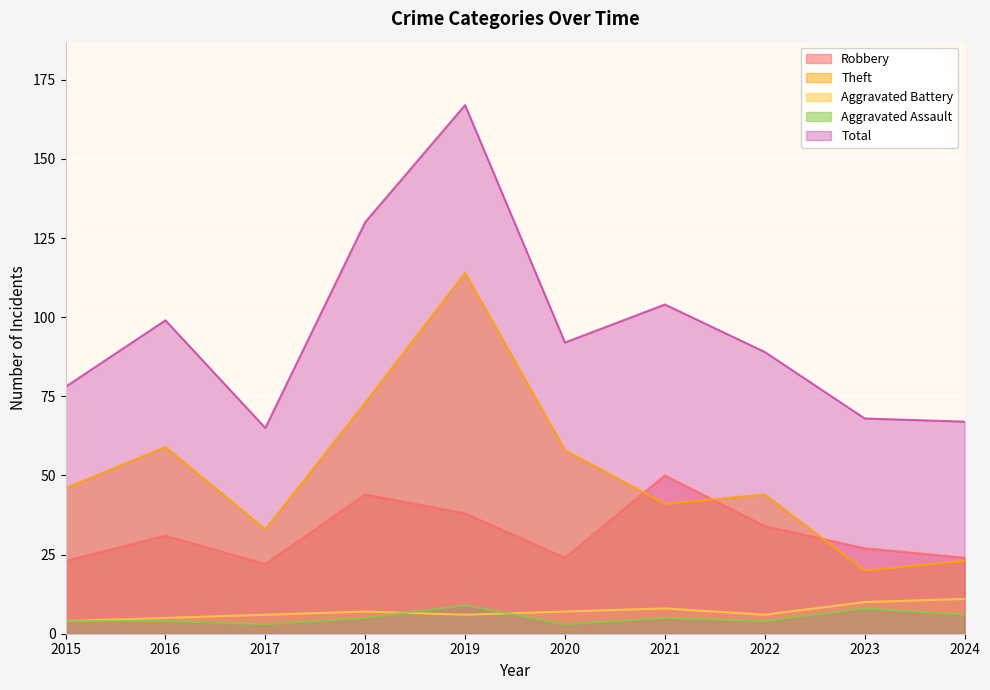

How many values in the Aggravated Assault series exceed 5?

3